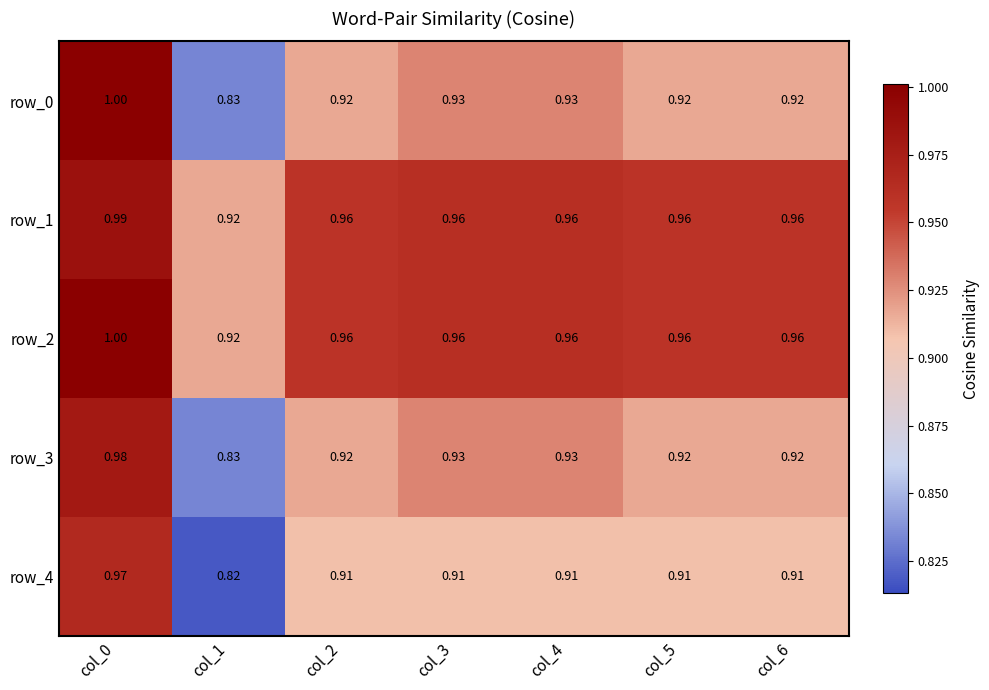

Is the value of row_0 at col_2 greater than the value of row_2 at col_4?

No